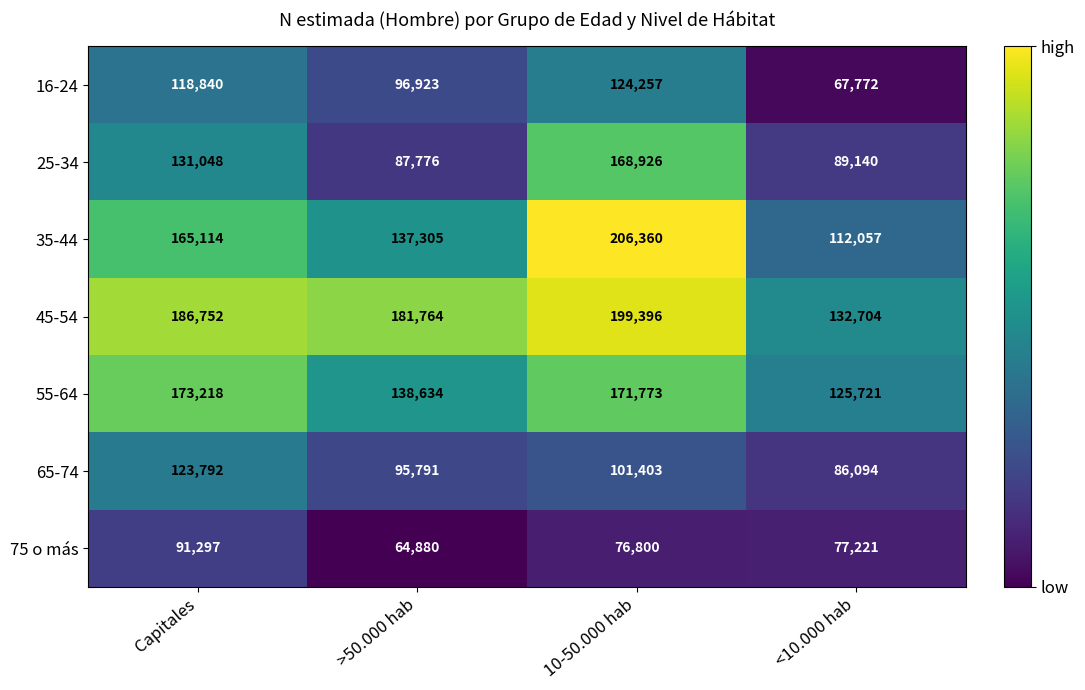

Reading left to right, what are all the values shown in this chart?

16-24: 118840	96923	124257	67772
25-34: 131048	87776	168926	89140
35-44: 165114	137305	206360	112057
45-54: 186752	181764	199396	132704
55-64: 173218	138634	171773	125721
65-74: 123792	95791	101403	86094
75 o más: 91297	64880	76800	77221